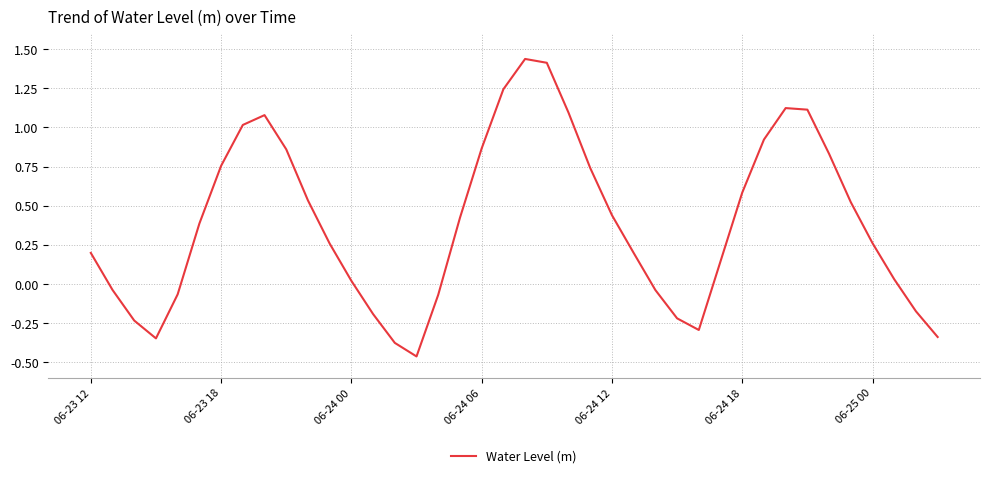

True or false: the data has more than 1 interior local peaks.

True